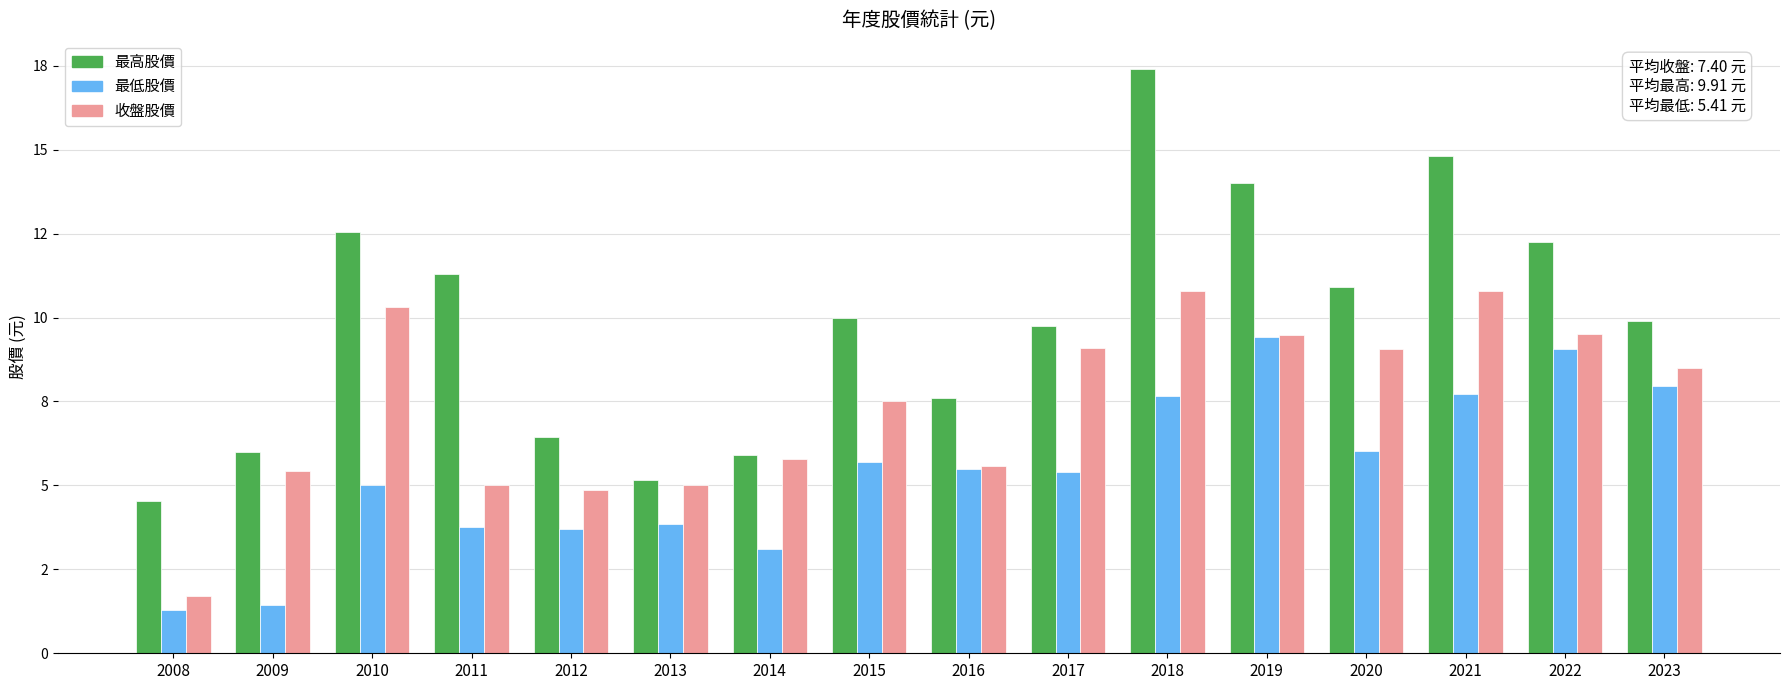

Does the chart contain stacked bars?

No